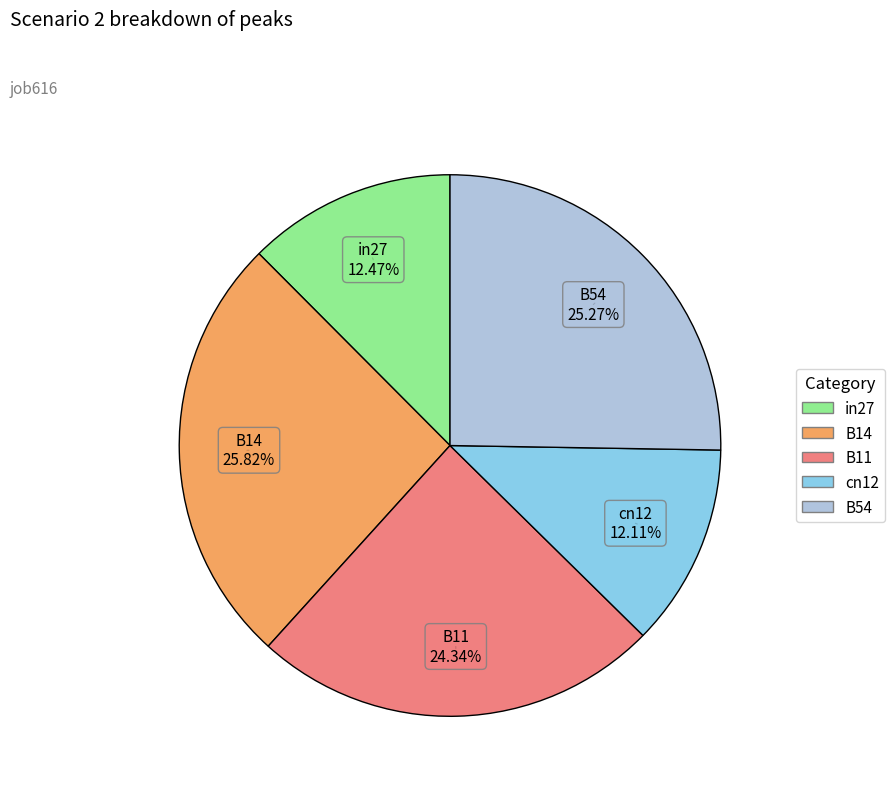

Approximately how many times larger is the value at cn12 compared to B14?

0.5